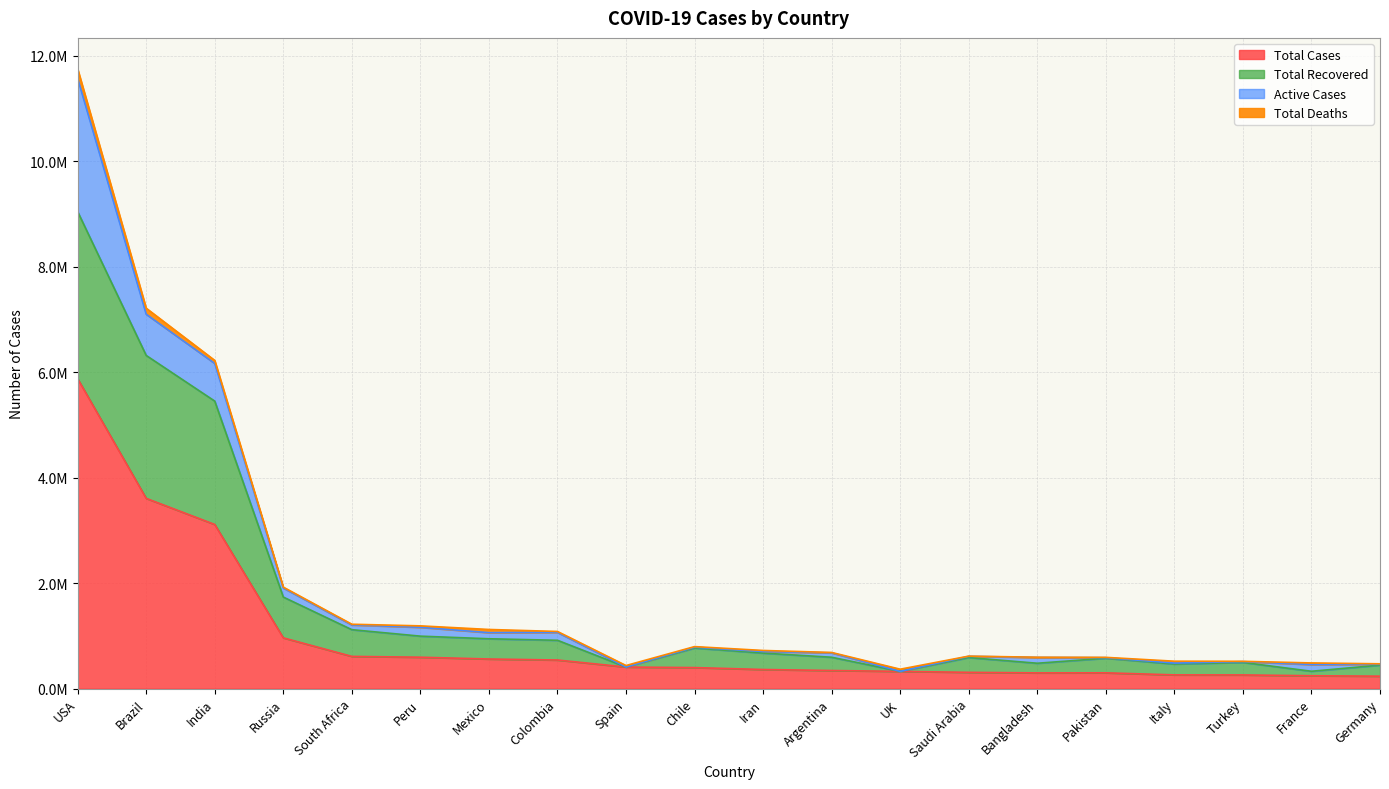

What value does the Total Recovered series have at UK?

325642